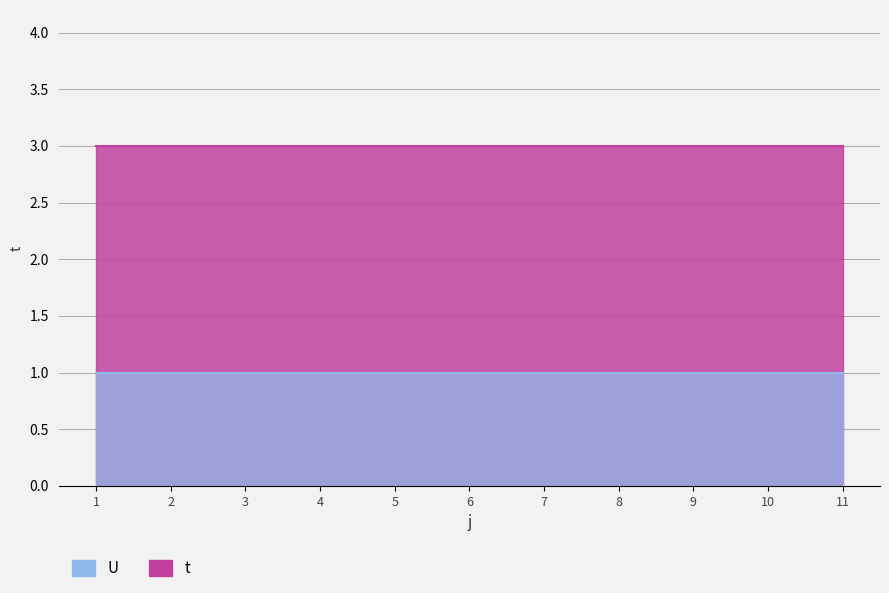

Reading right to left, transcribe all the data shown in this chart.

t: 3	3	3	3	3	3	3	3	3	3	3
U: 1	1	1	1	1	1	1	1	1	1	1